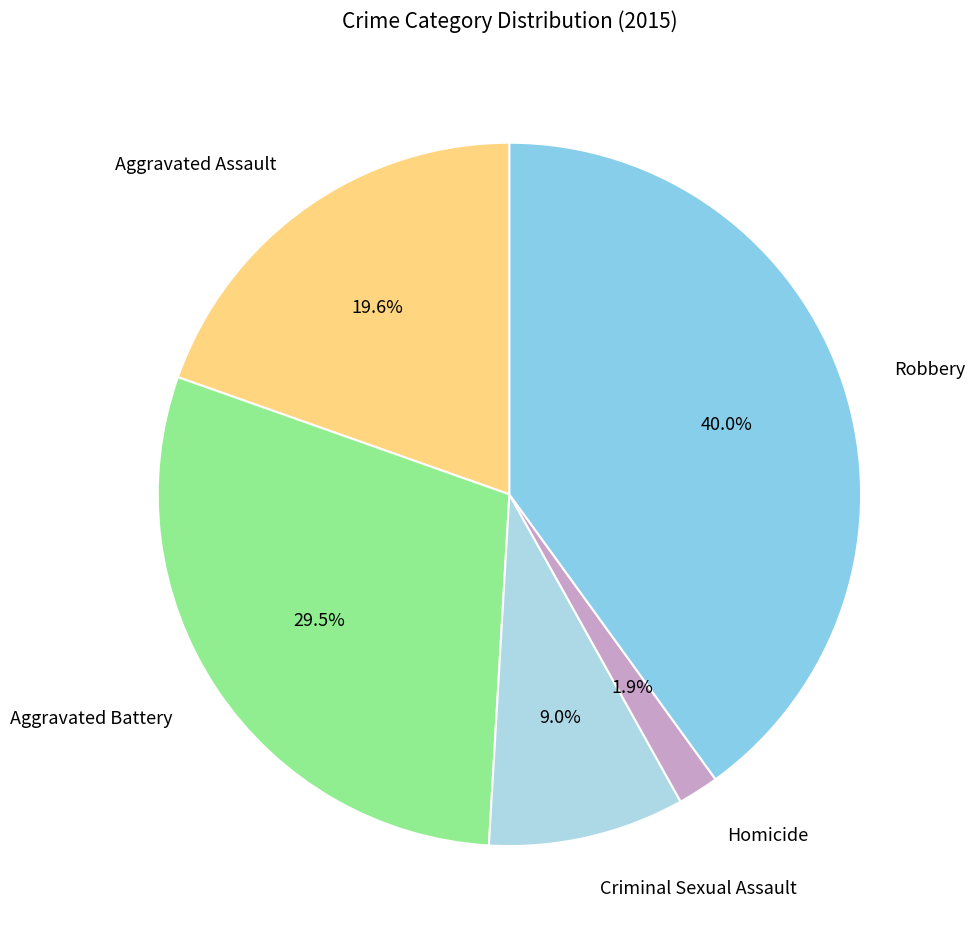

How many segments does this pie chart have?

5